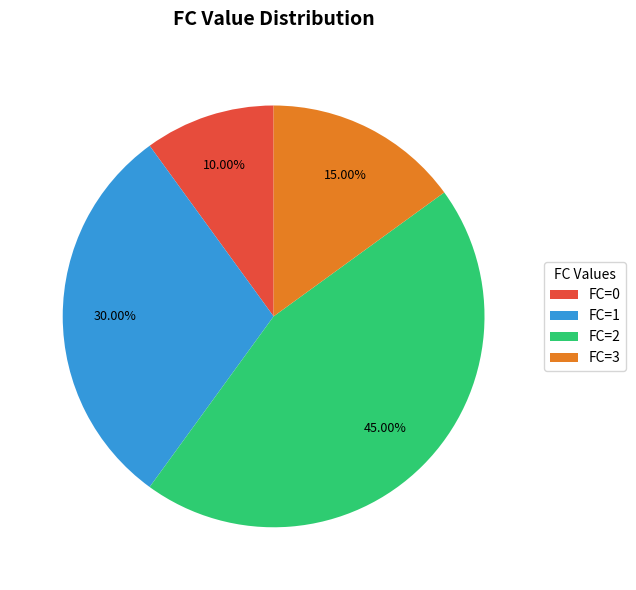

What is the largest slice in the pie chart?

FC=2